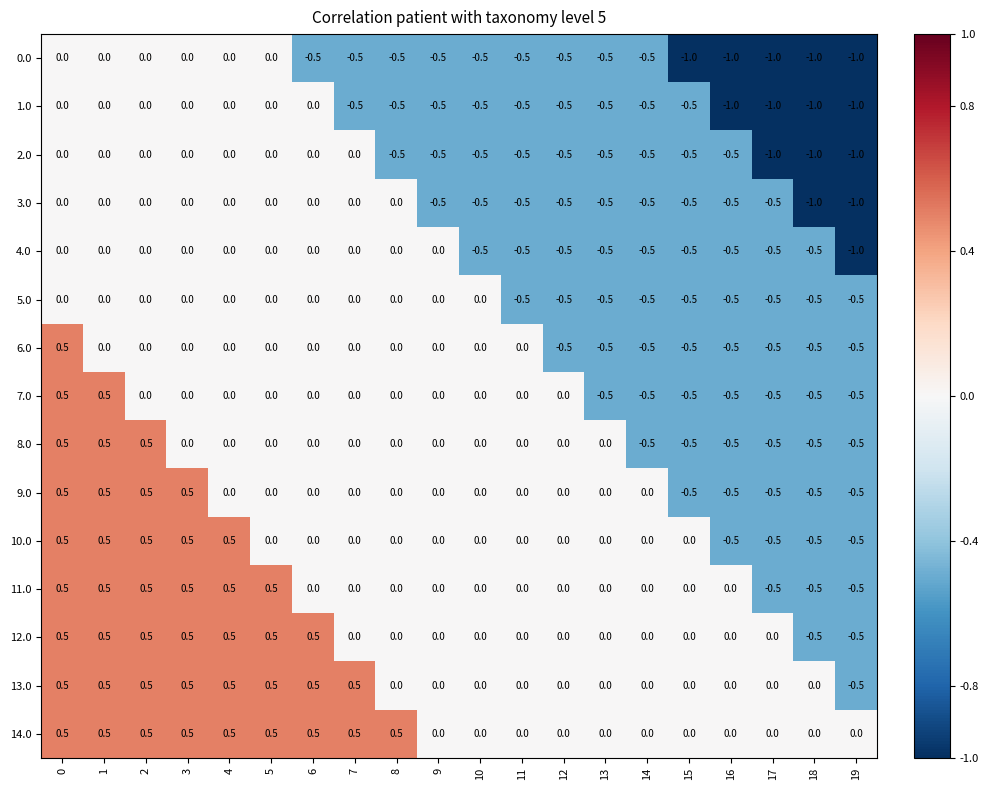

What is the difference between the highest and lowest values at 13?

0.5